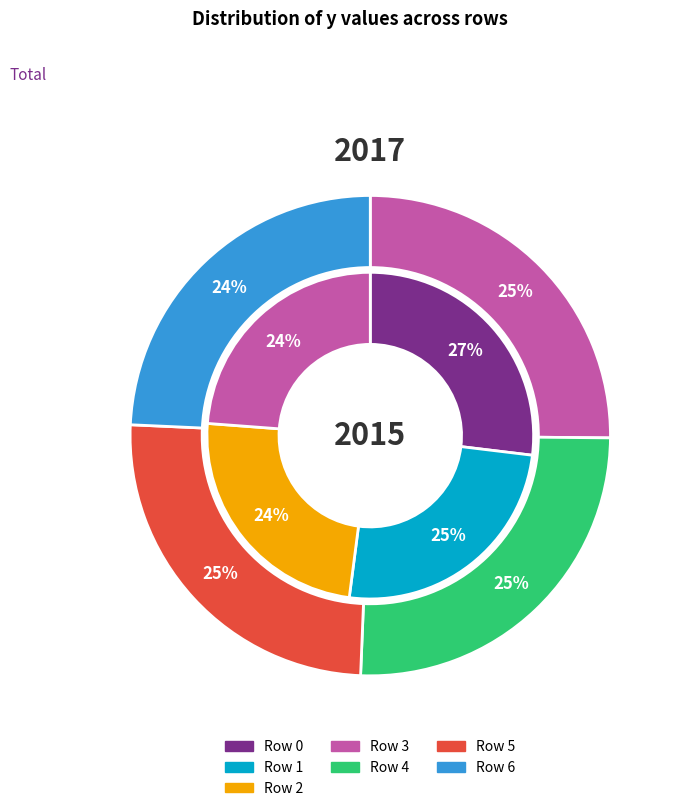

How many segments does this pie chart have?

7